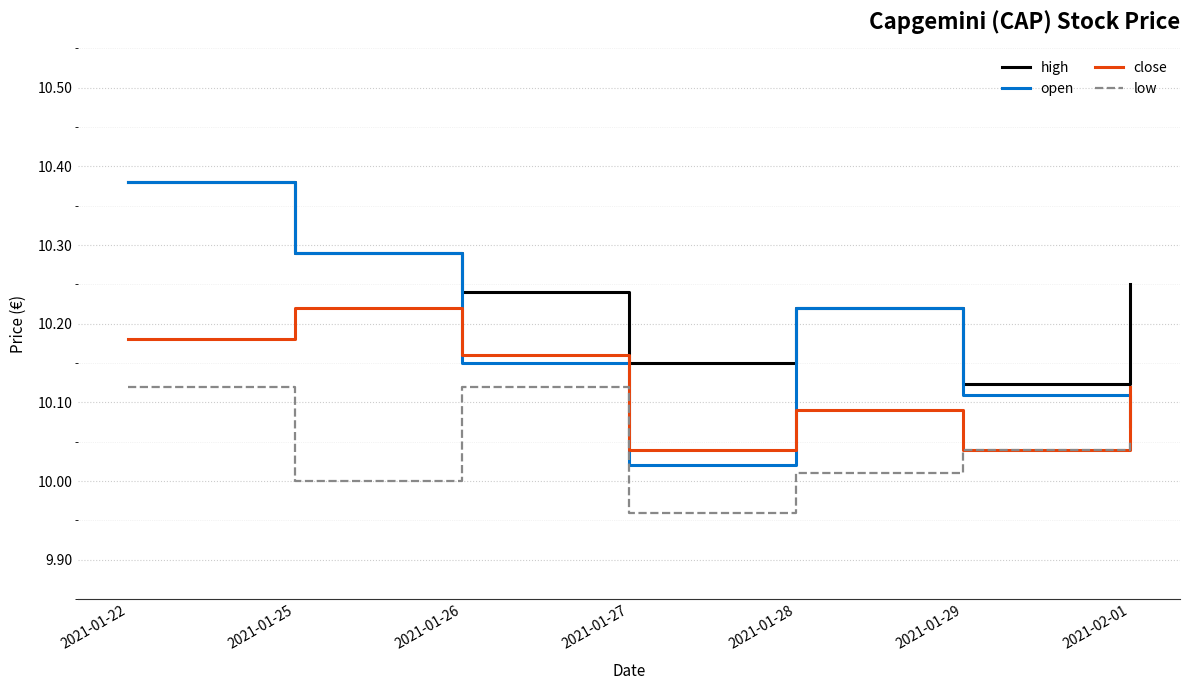

Which category has the highest value in the open series?

2021-01-22